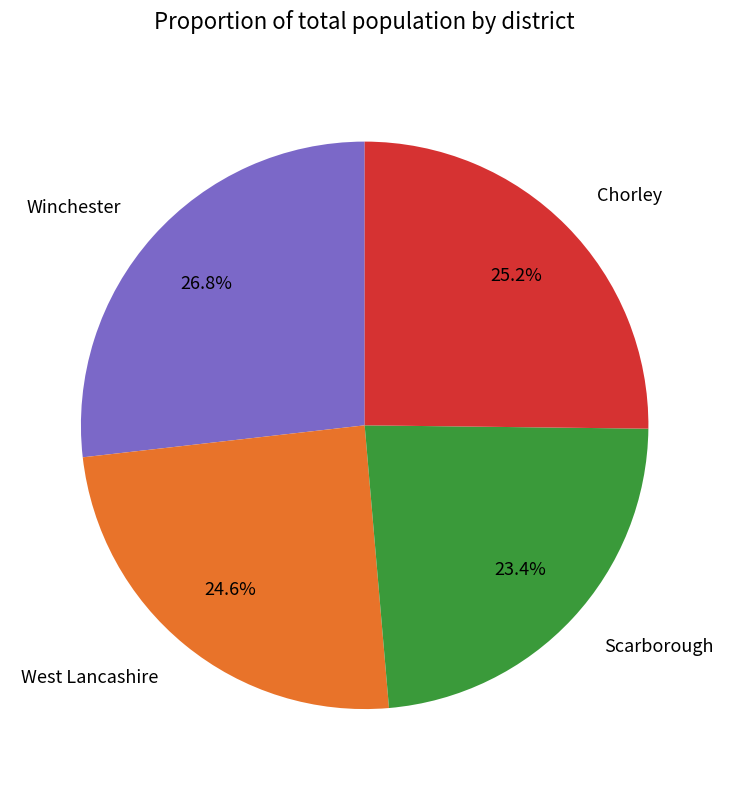

Does any single category account for the majority?

No